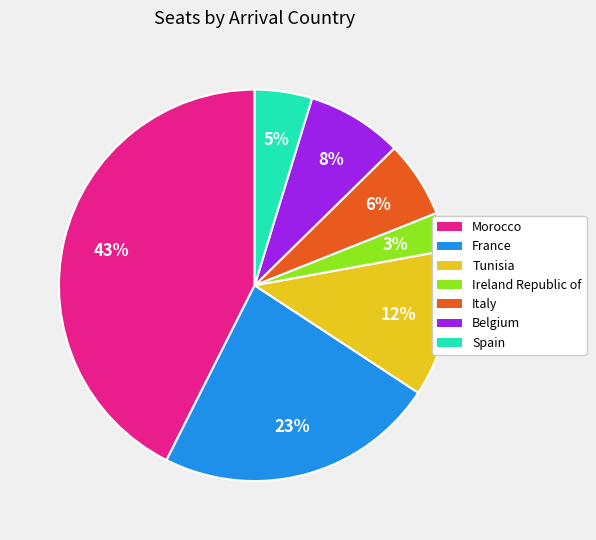

Does any single category account for the majority?

No